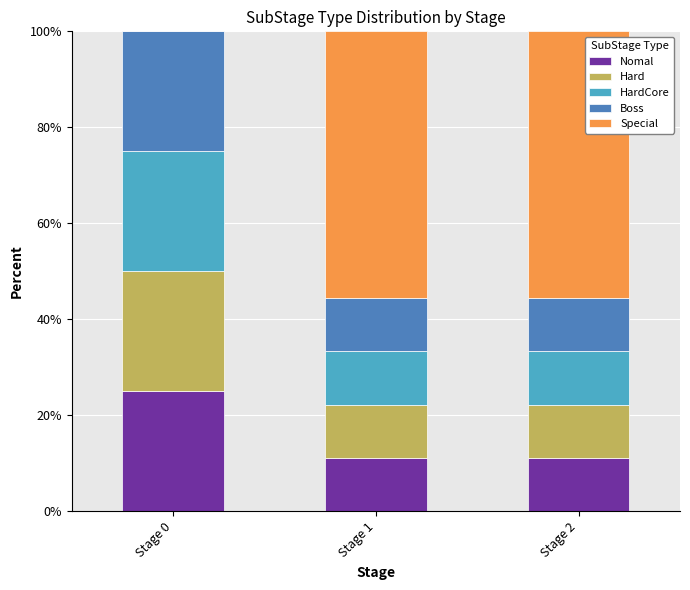

True or false: Nomal has a value of 7.3 at Stage 2.

False